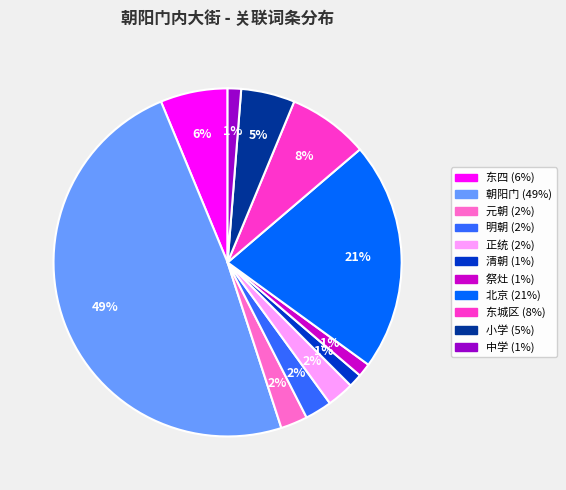

Do 明朝 and 小学 together represent more than half of the pie?

No